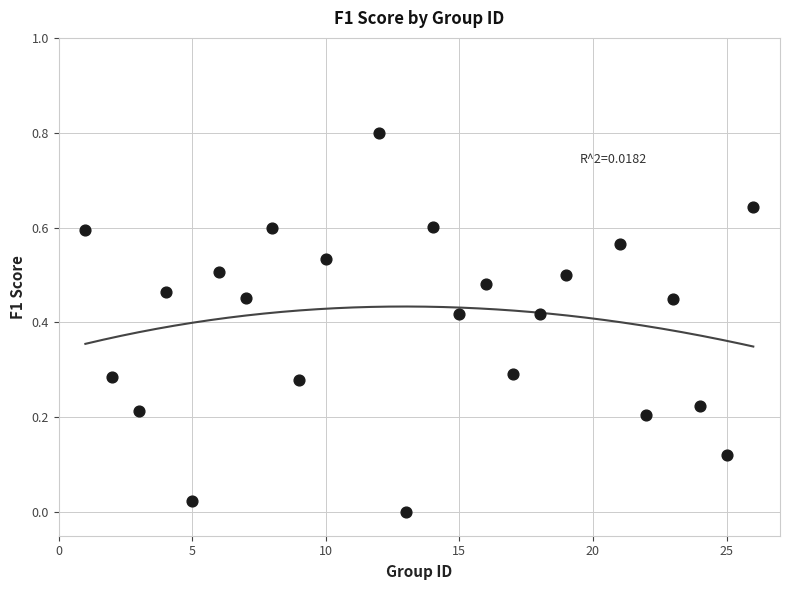

What is the range of X values (max minus min)?

25.0